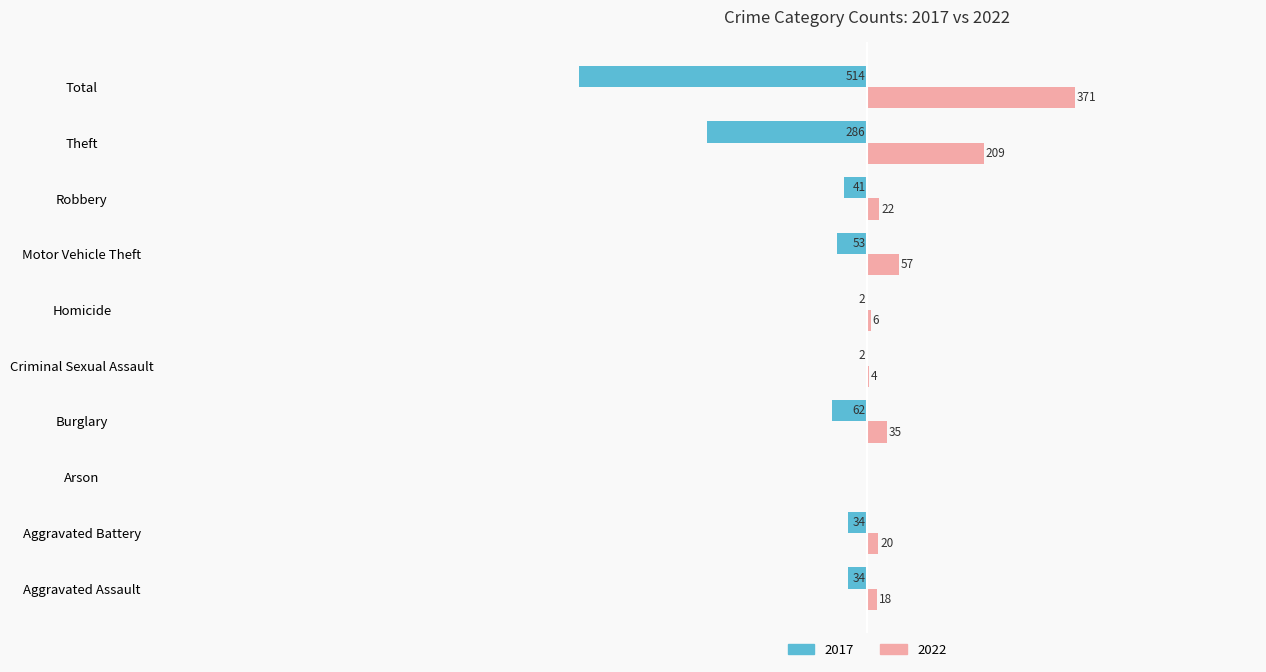

Is the value of 2017 at Robbery greater than the value of 2022 at Criminal Sexual Assault?

No